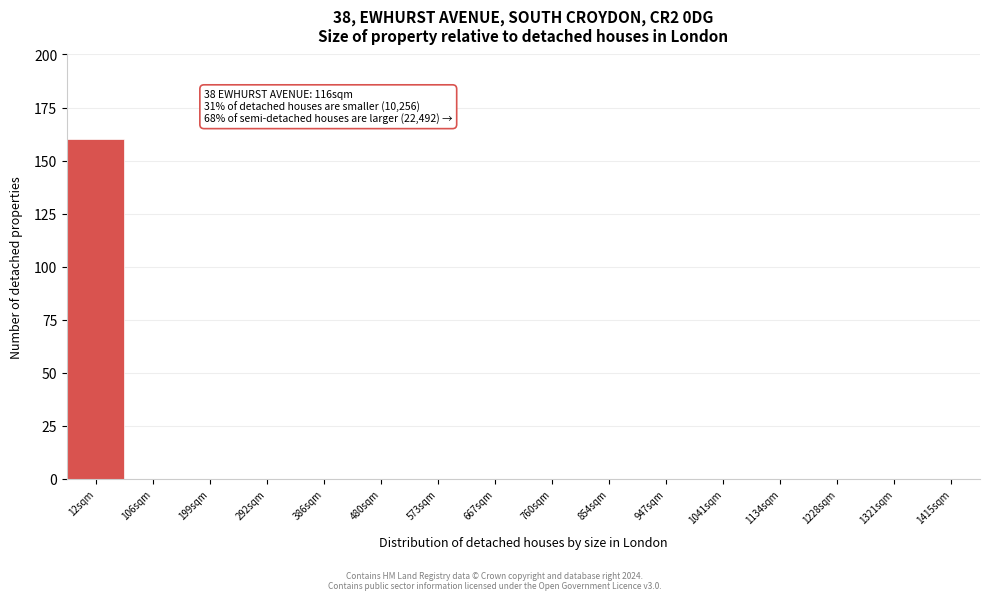

Reading left to right, transcribe all the data shown in this chart.

12sqm=160	106sqm=0	199sqm=0	292sqm=0	386sqm=0	480sqm=0	573sqm=0	667sqm=0	760sqm=0	854sqm=0	947sqm=0	1041sqm=0	1134sqm=0	1228sqm=0	1321sqm=0	1415sqm=0